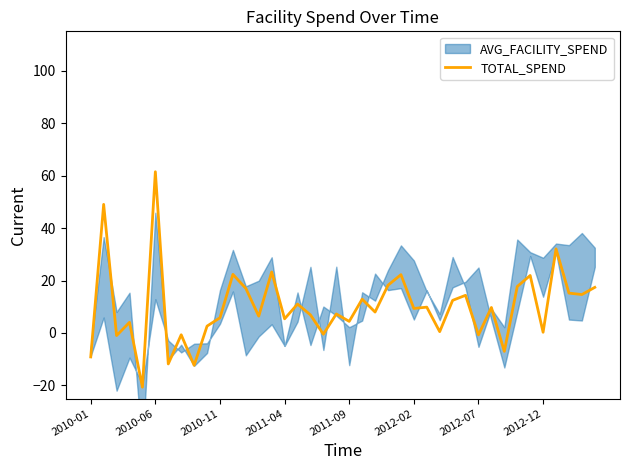

At which label does TOTAL_SPEND reach its peak?

2010-06